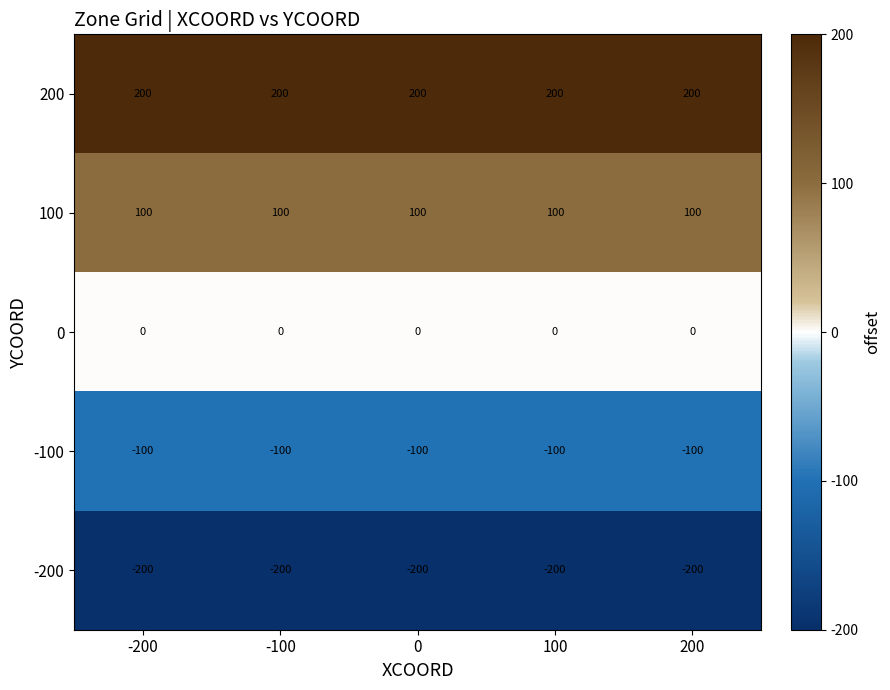

What is the minimum value for -100?

-100